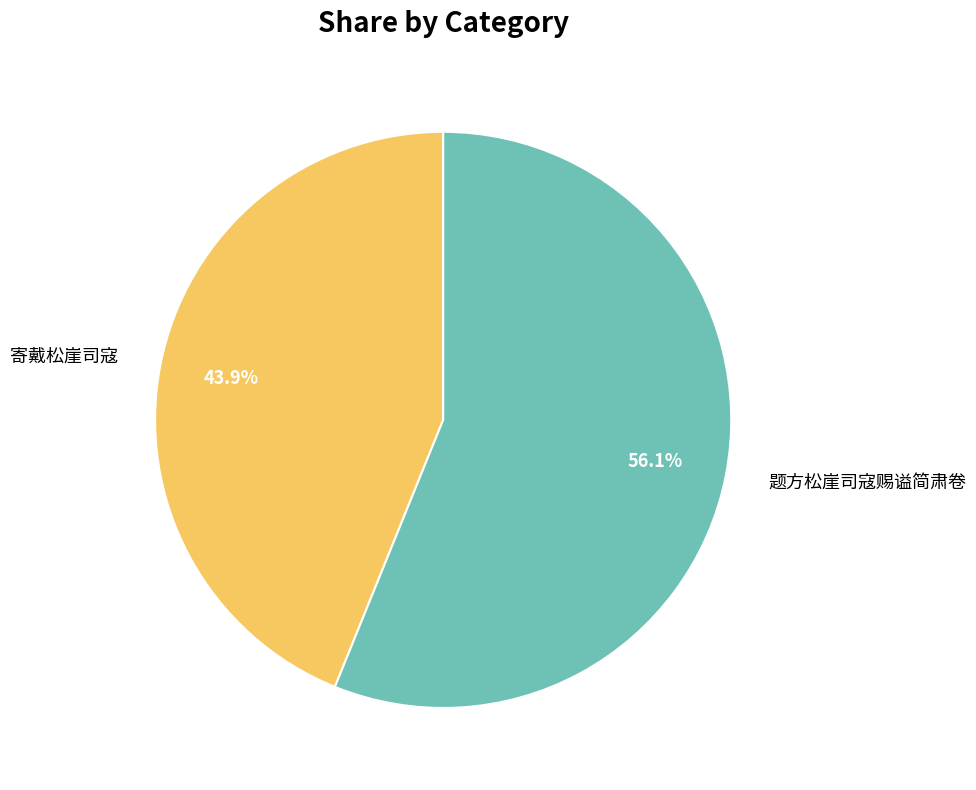

To the nearest percent, what is the difference between the 寄戴松崖司寇 and 题方松崖司寇赐谥简肃卷 slice percentages?

12%